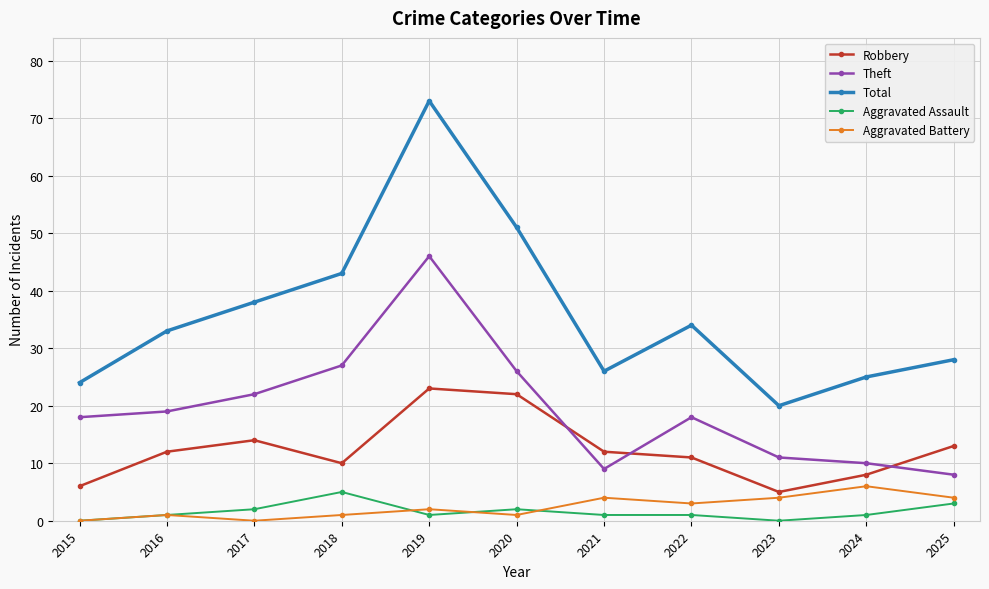

True or false: Aggravated Battery and Robbery intersect in this chart.

False